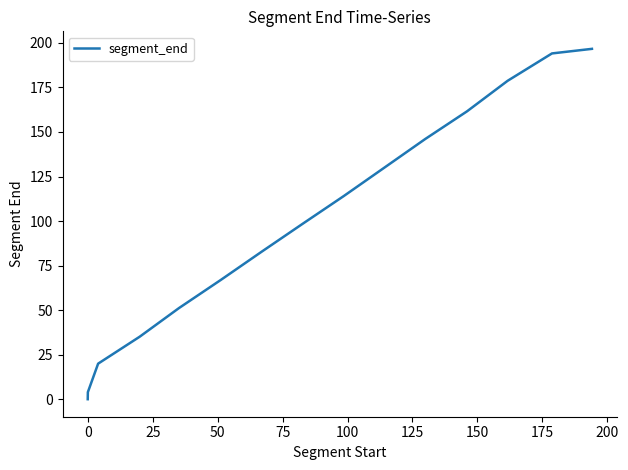

What is the average value?

98.6